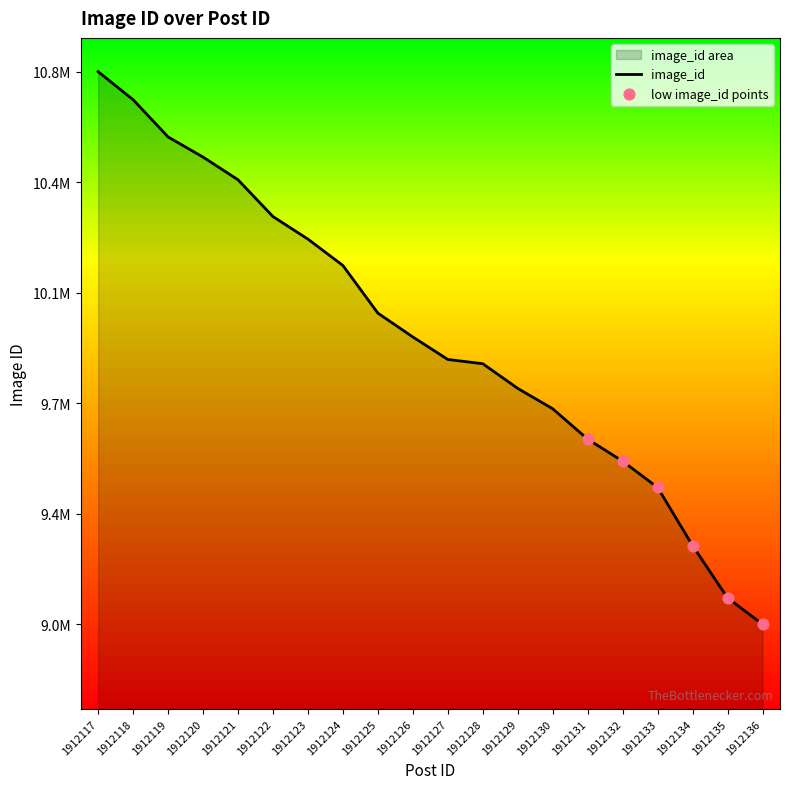

Approximately how many times larger is the value at 1912123 compared to 1912134?

1.1